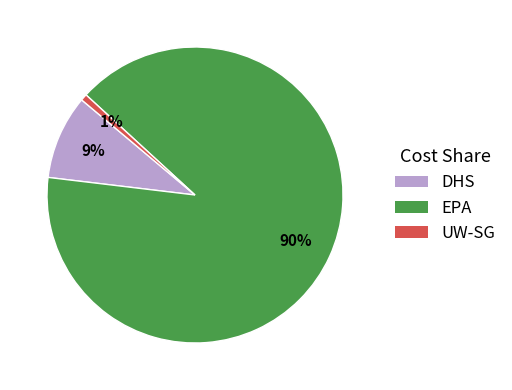

To the nearest percent, what is the average slice percentage?

33%